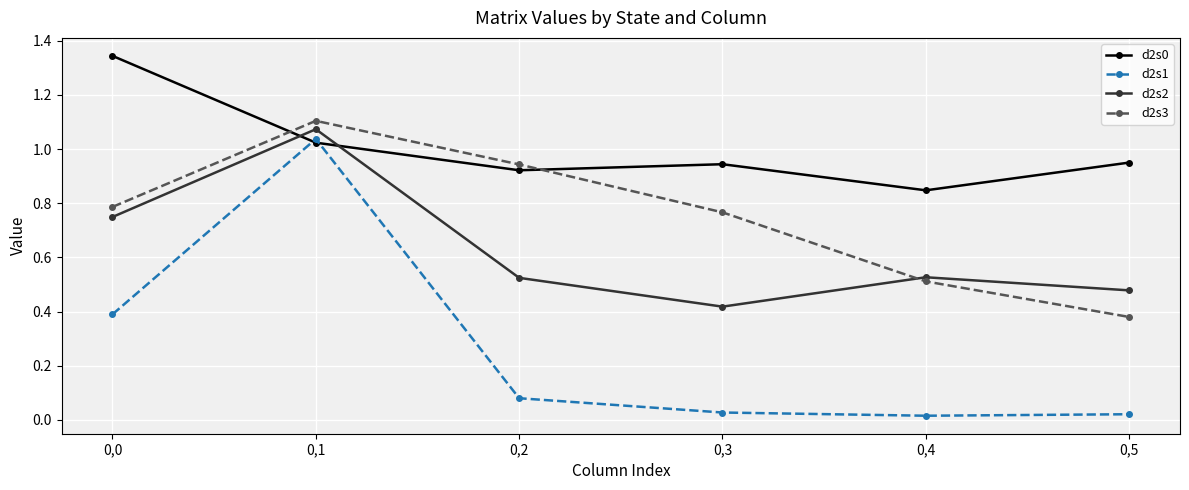

How many lines are shown in the chart?

4